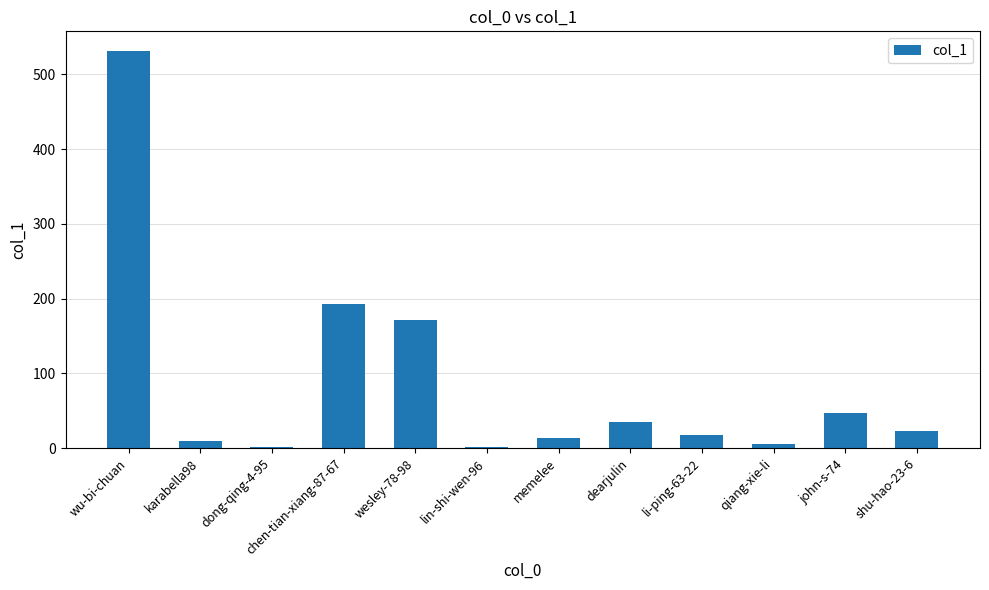

Where does the data first go above 23?

wu-bi-chuan